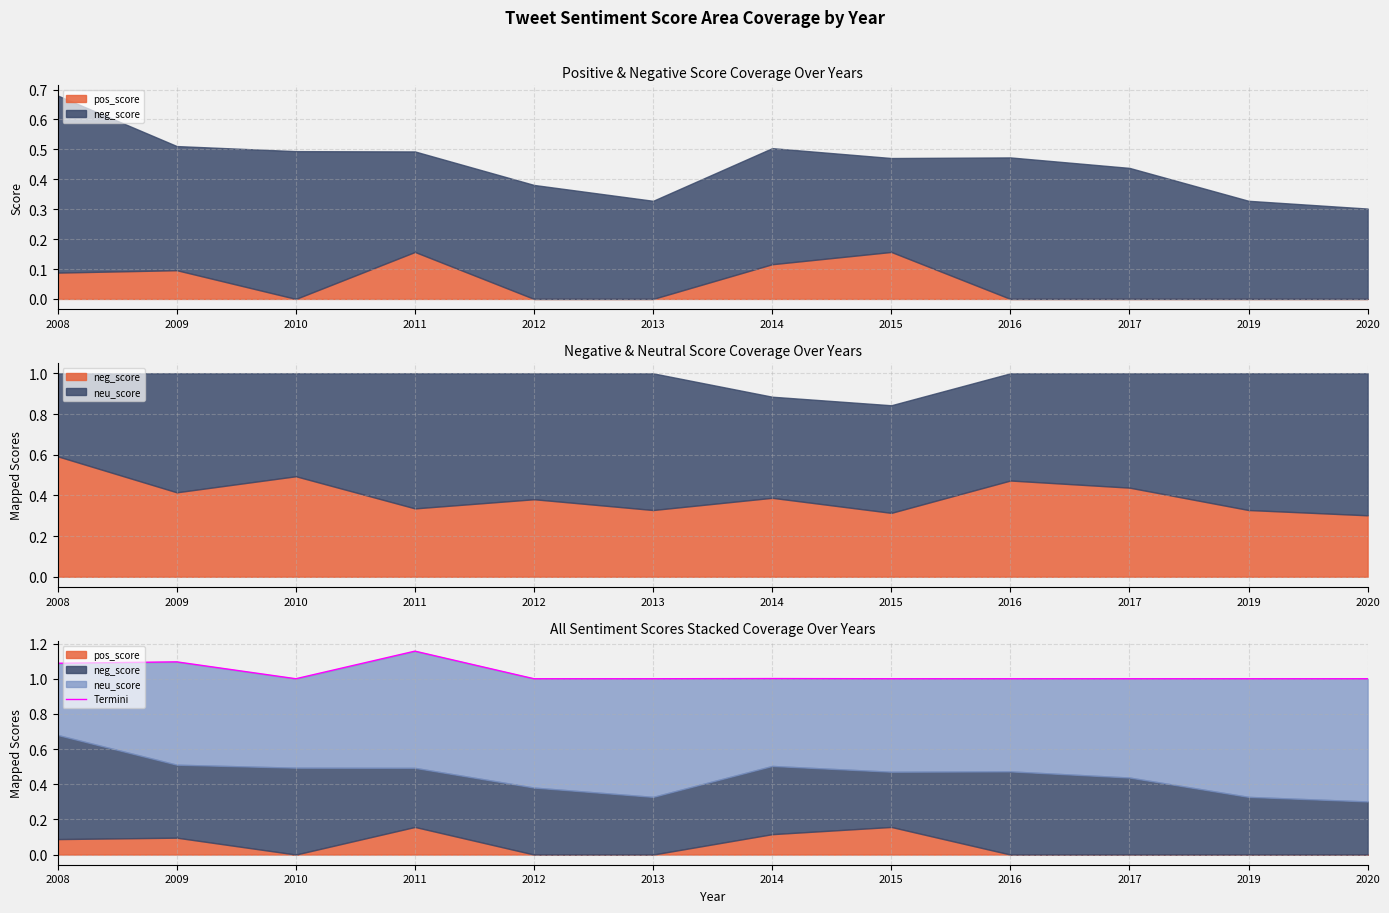

Reading right to left, extract all data points from this chart.

2020=1.0	2019=1.0	2017=1.0	2016=1.0	2015=1.0	2014=1.0	2013=1.0	2012=1.0	2011=1.2	2010=1.0	2009=1.1	2008=1.1